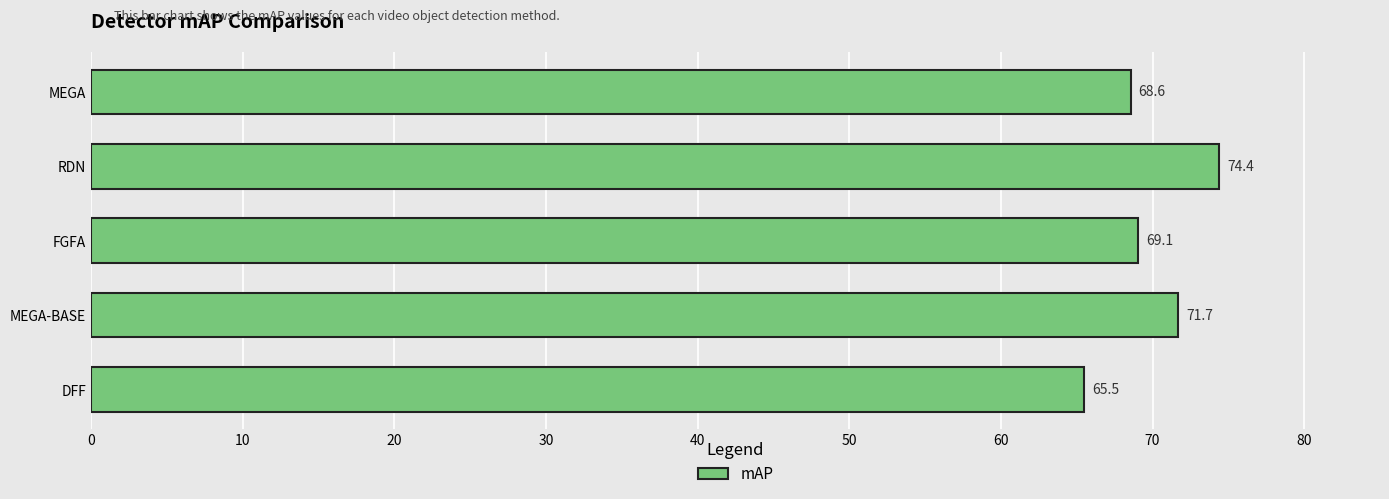

Rank the categories by value from lowest to highest.

DFF, MEGA, FGFA, MEGA-BASE, RDN